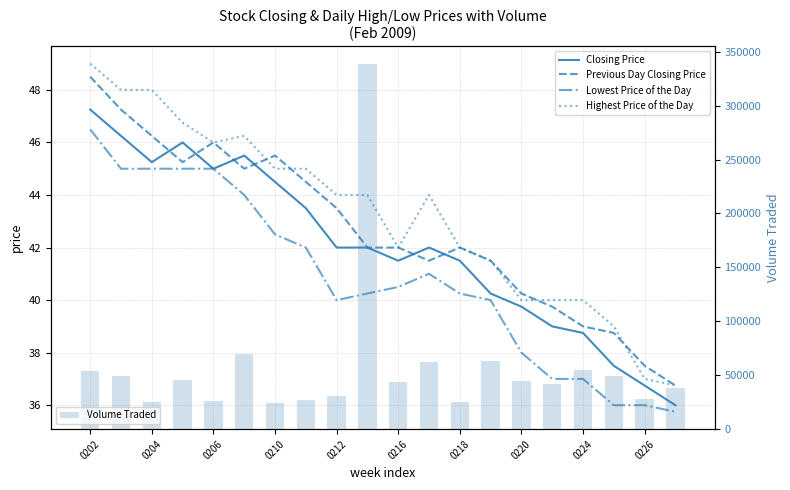

What is the difference between the maximum and second lowest values in the Volume Traded series?

313400